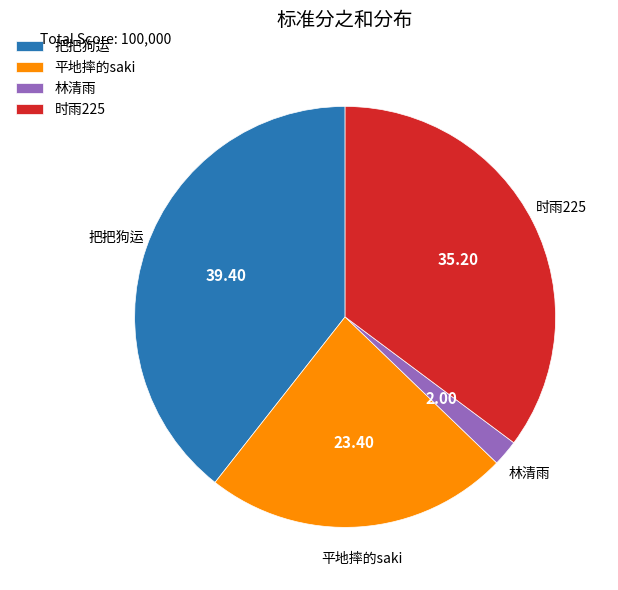

Rank the categories by value from highest to lowest.

把把狗运, 时雨225, 平地摔的saki, 林清雨